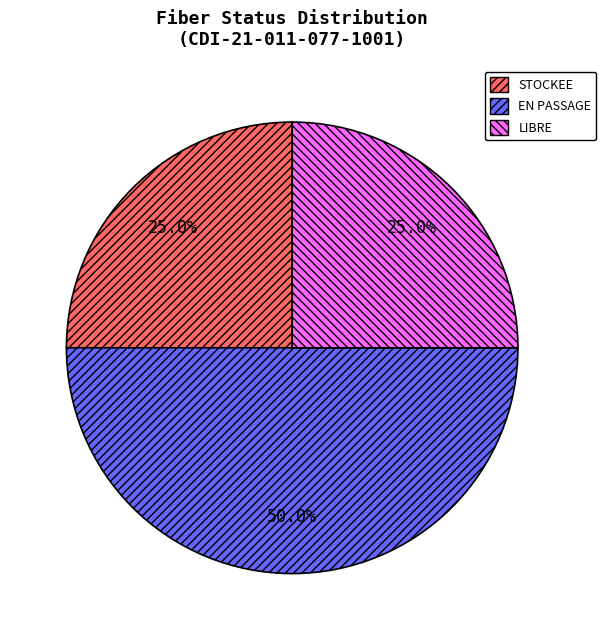

What percentage do LIBRE and STOCKEE together represent?

50.0%